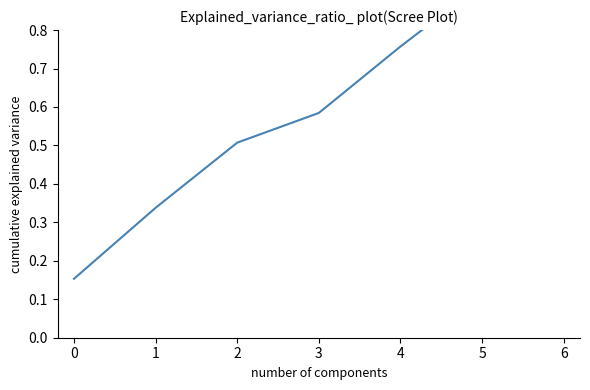

Does the chart display data point markers on the line(s)?

No